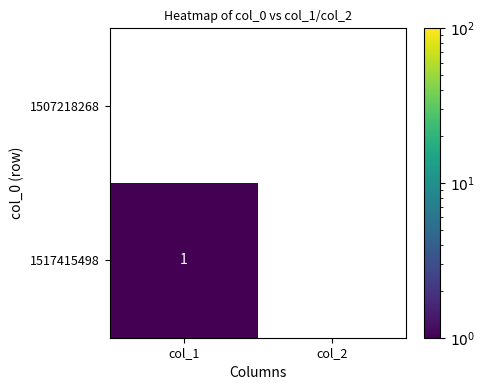

The value of 1517415498 at col_1 is 0. True or false?

False